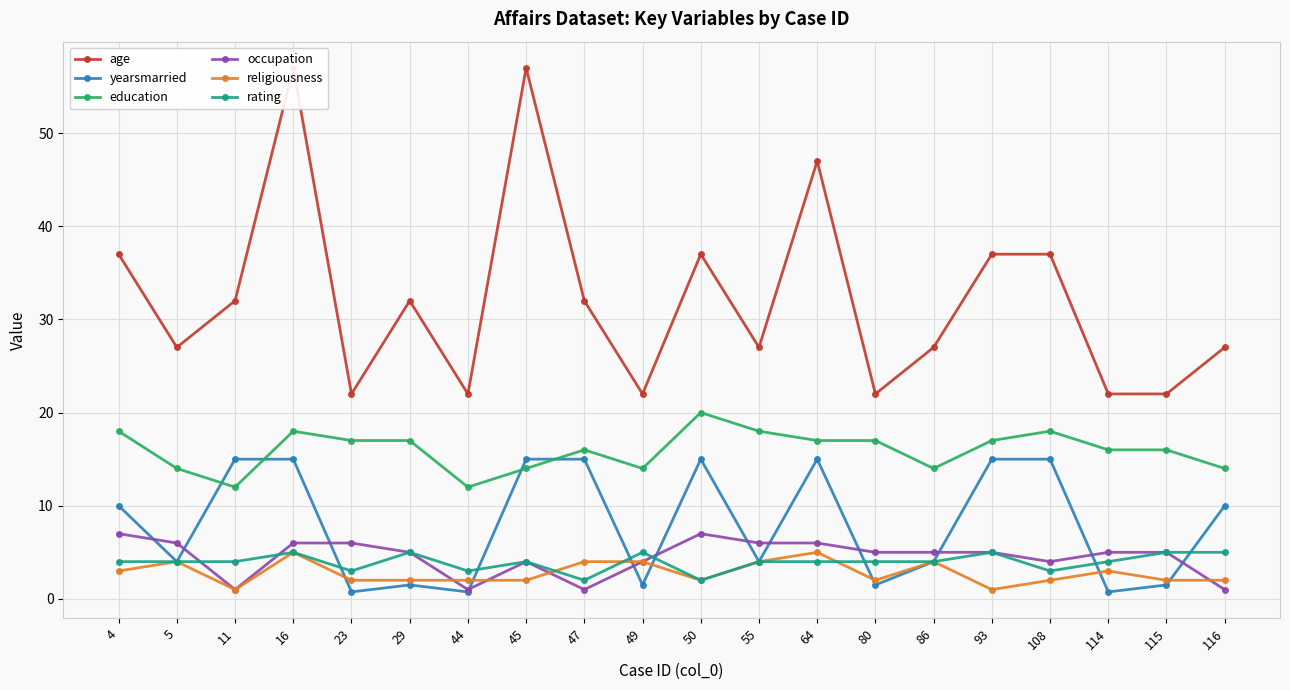

Read the yearsmarried value at 108.

15.0